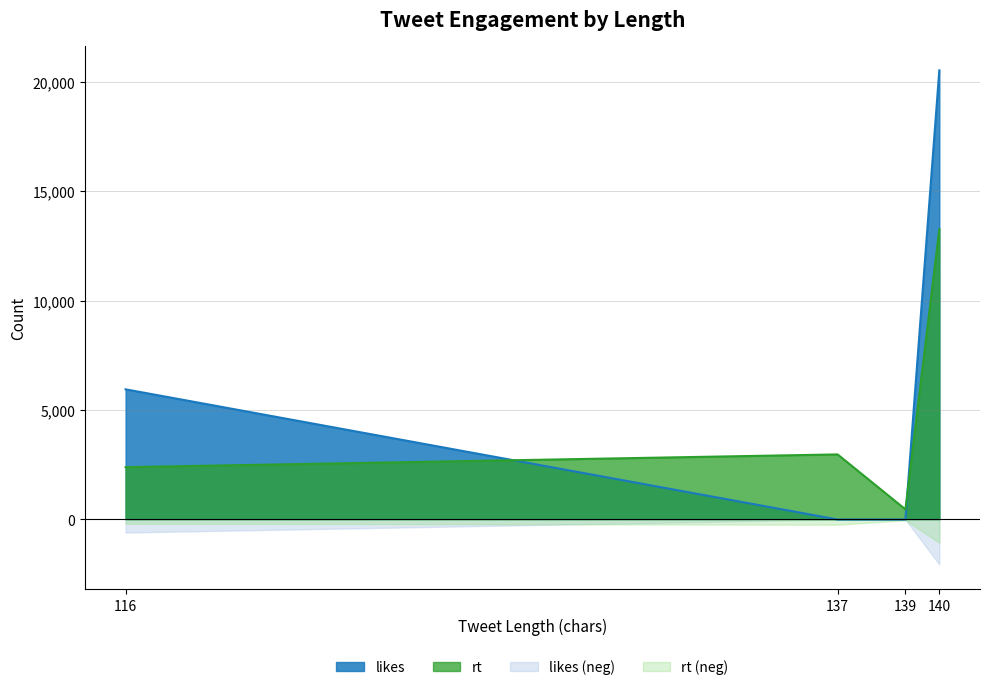

What are all the series names shown in the legend?

likes, rt, likes (neg), rt (neg)